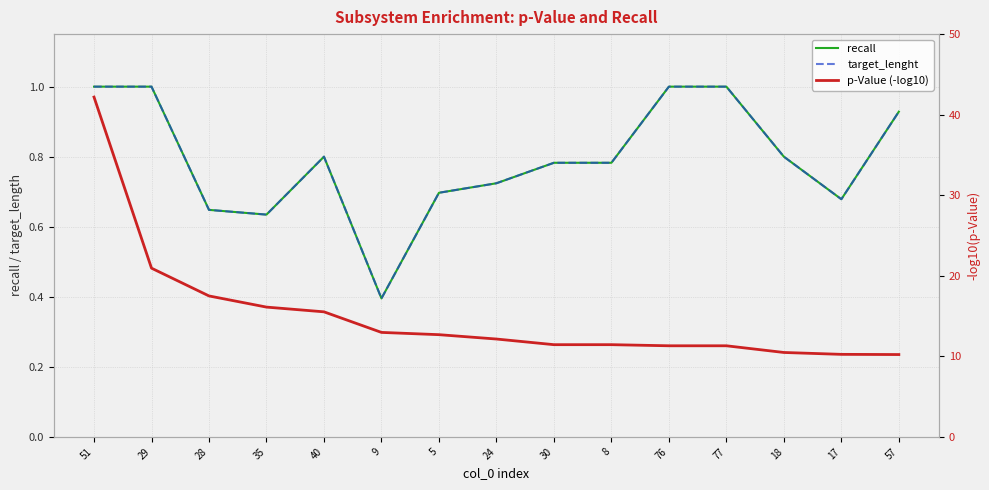

True or false: p-Value (-log10) and target_lenght intersect in this chart.

False